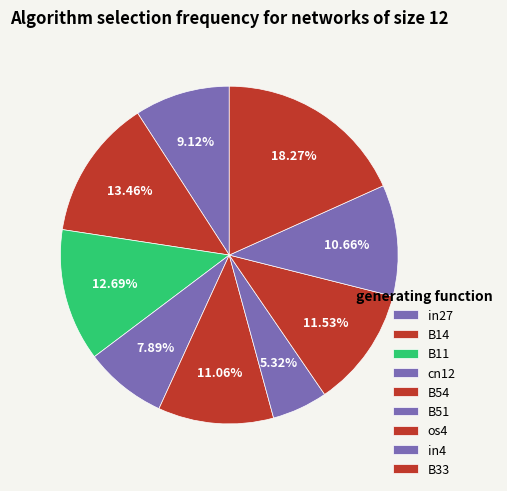

Which has a higher value, in4 or B51?

in4